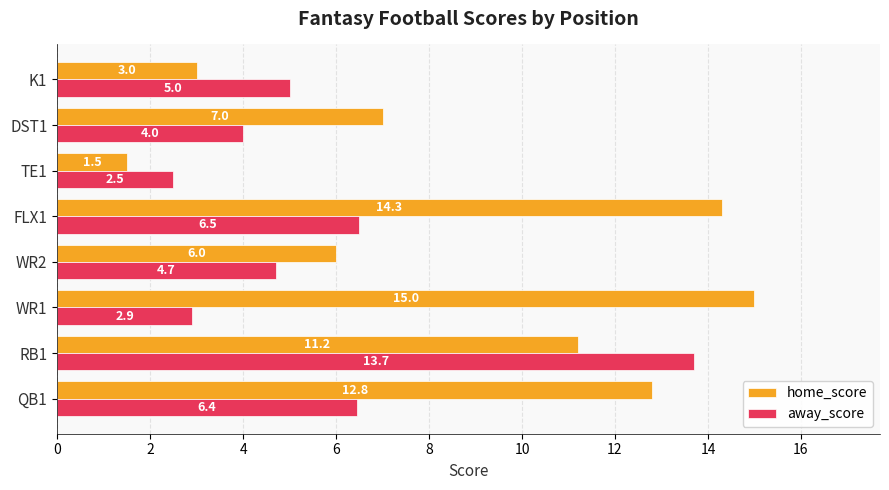

What is the difference between the maximum and minimum values in the home_score series?

13.5